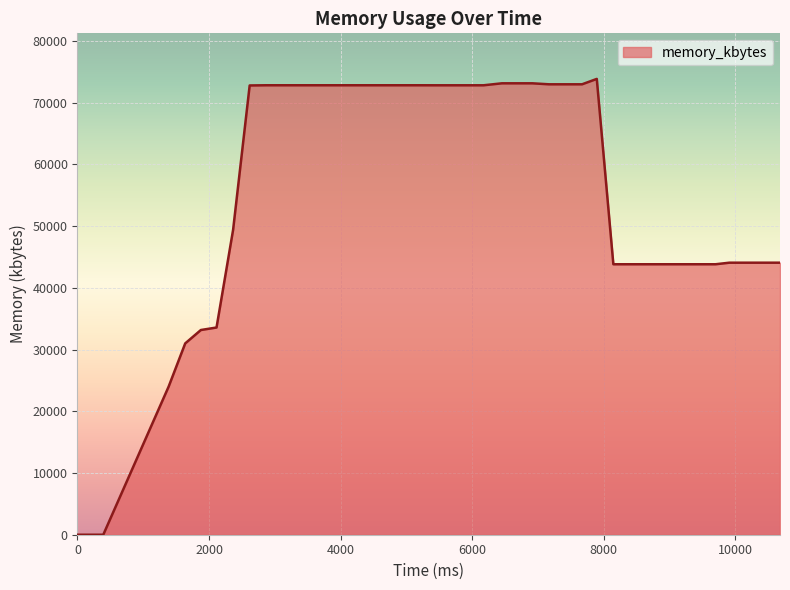

Does the chart display data point markers on the line(s)?

No